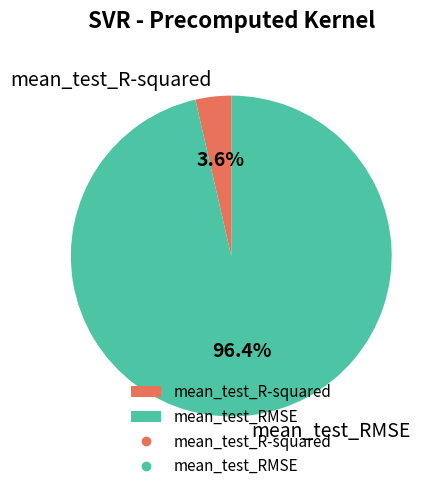

Which slice is the smallest?

mean_test_R-squared